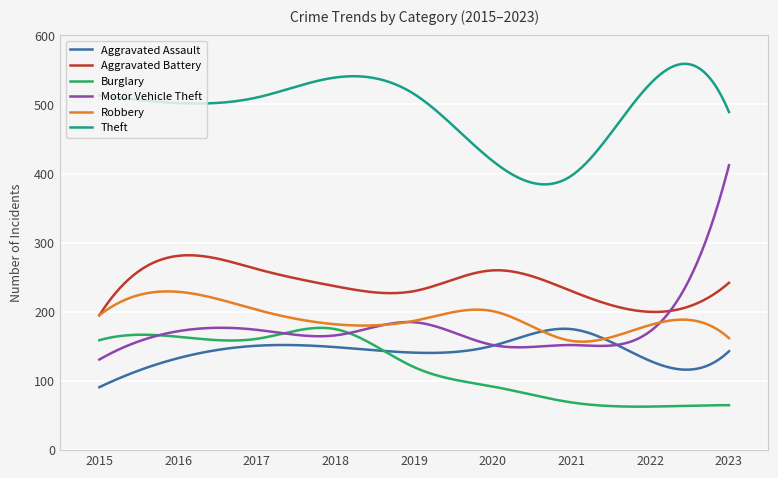

What is the sum of all Aggravated Battery values?

72173.1